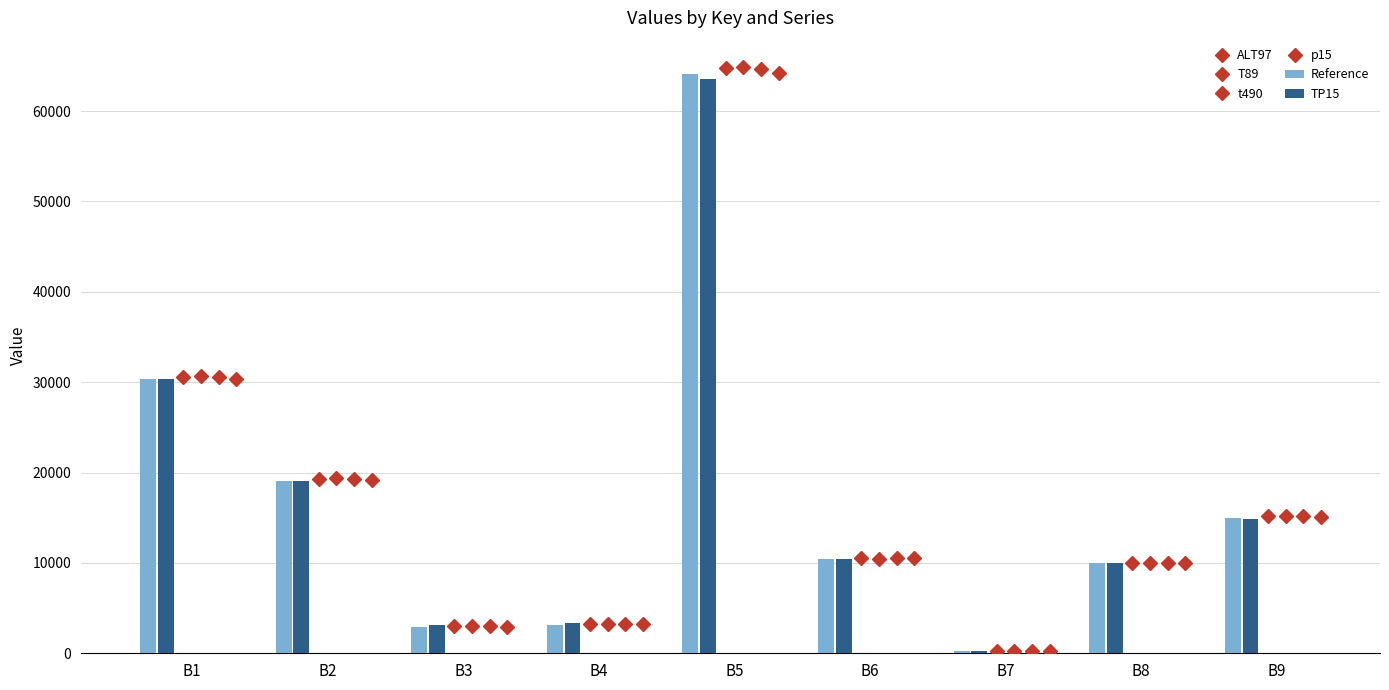

What is the minimum value for T89?

278.5